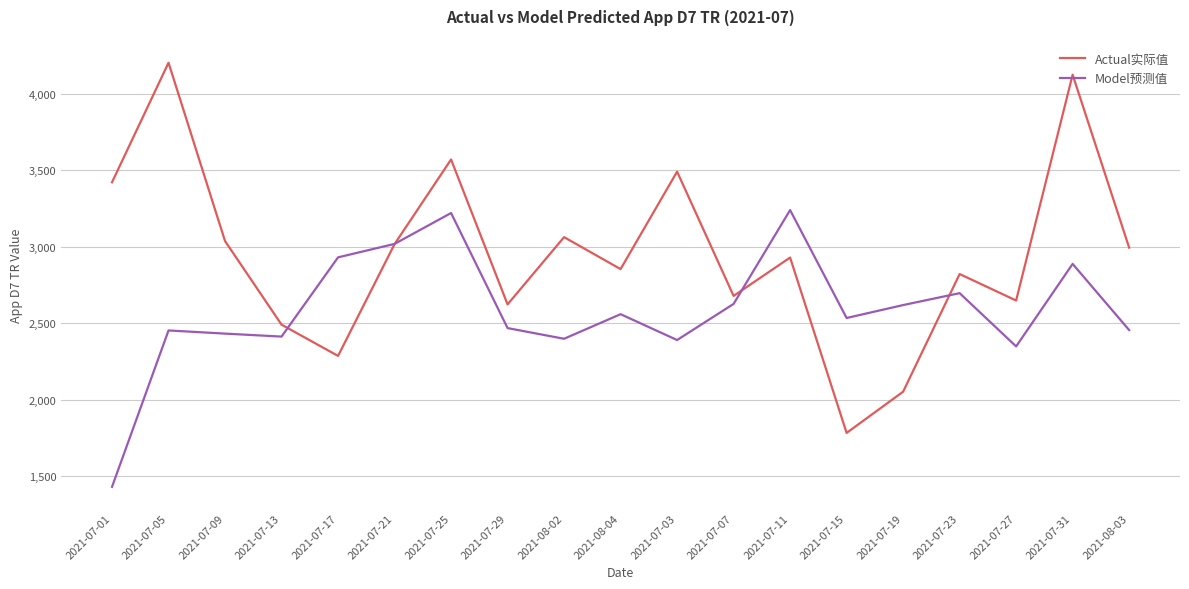

The value of Model预测值 at 2021-07-03 is 2391.0. True or false?

True